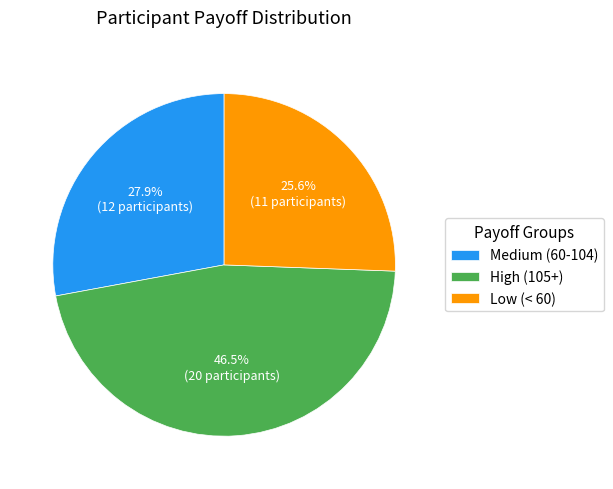

Does Medium (60-104) account for over 50% of the chart?

No